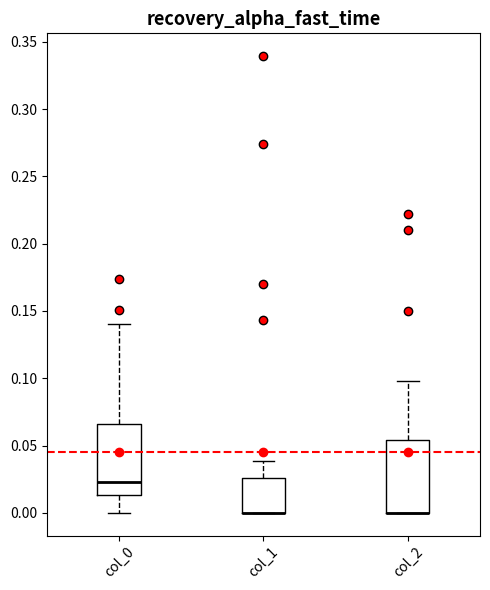

Where does the upper whisker of the box for col_1 end on the y-axis? The values are not printed on the chart, so give them approximately, as read against the axis.

0.040